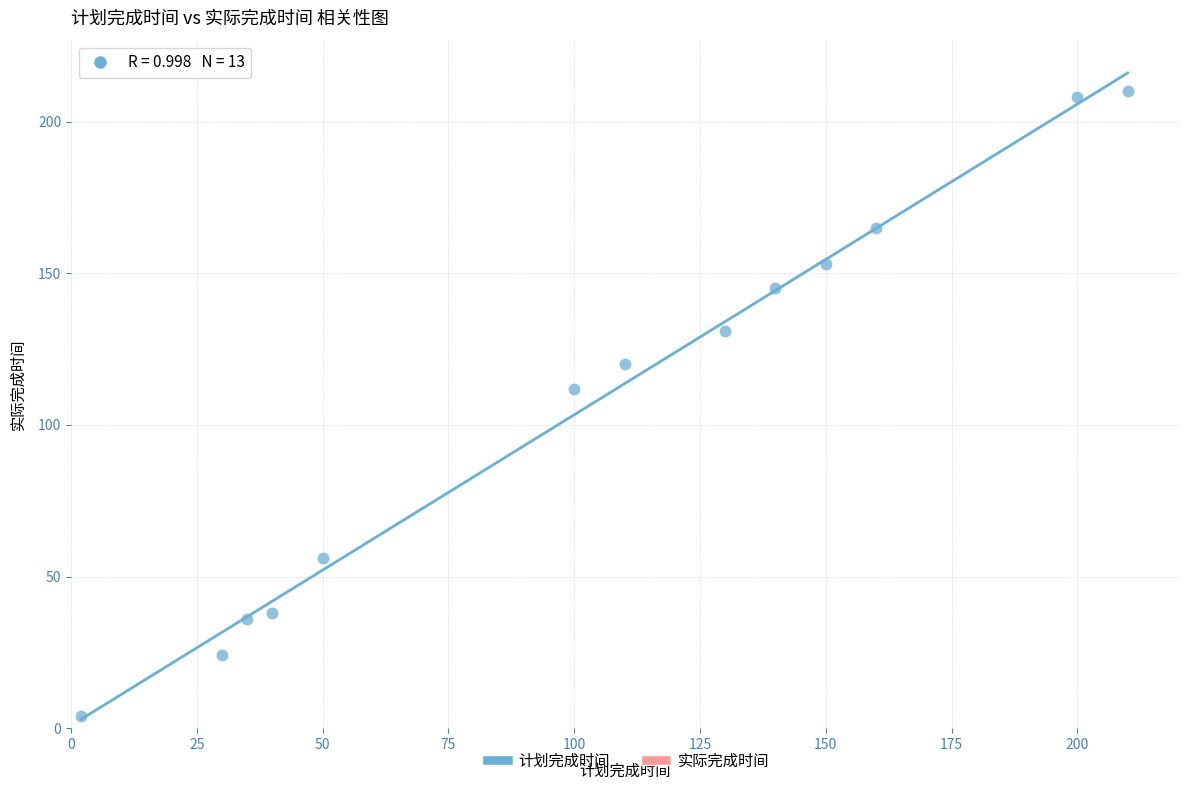

What is the range of Y values (max minus min)?

206